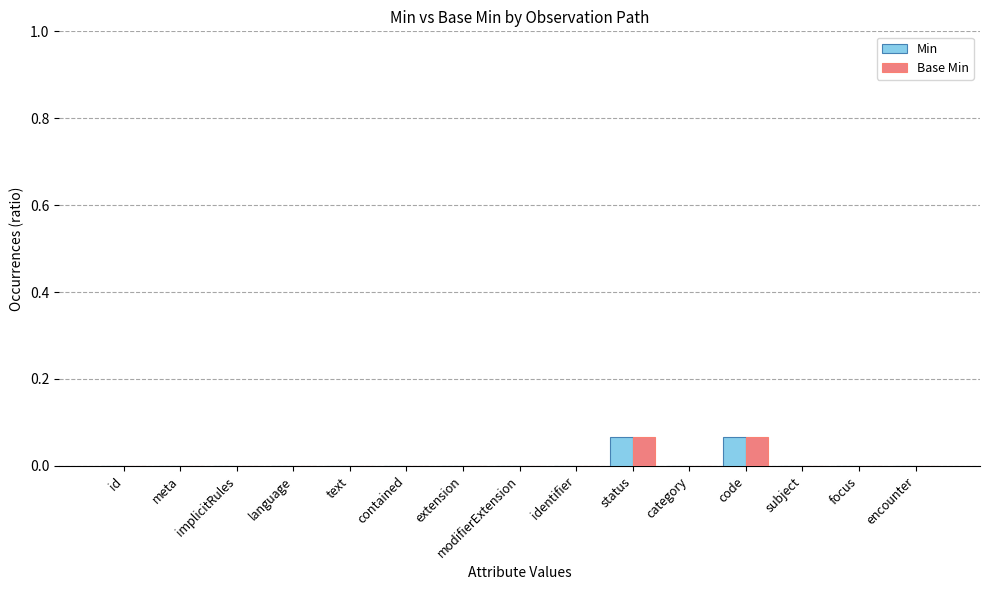

True or false: Min has a value of 0.0 at language.

True